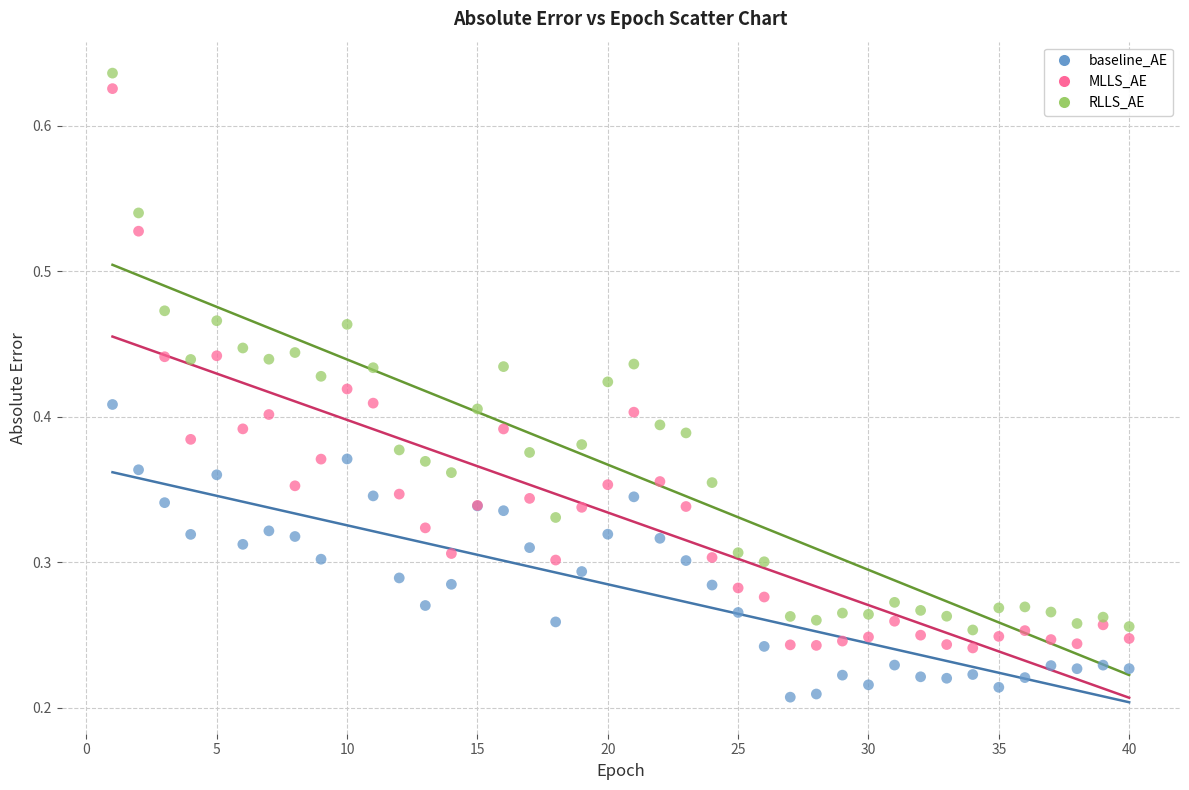

Which series contains the lowest Y value?

baseline_AE